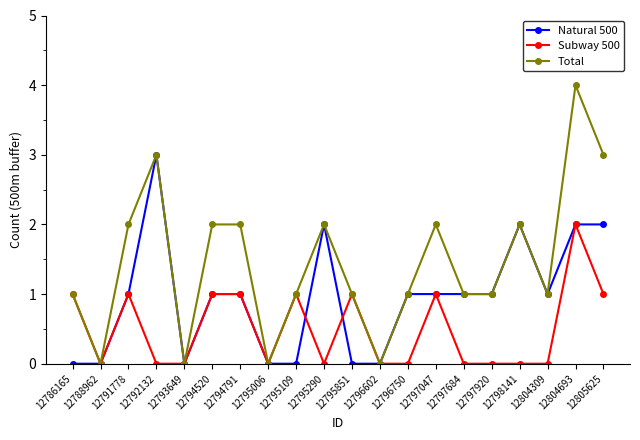

How many lines are shown in the chart?

3